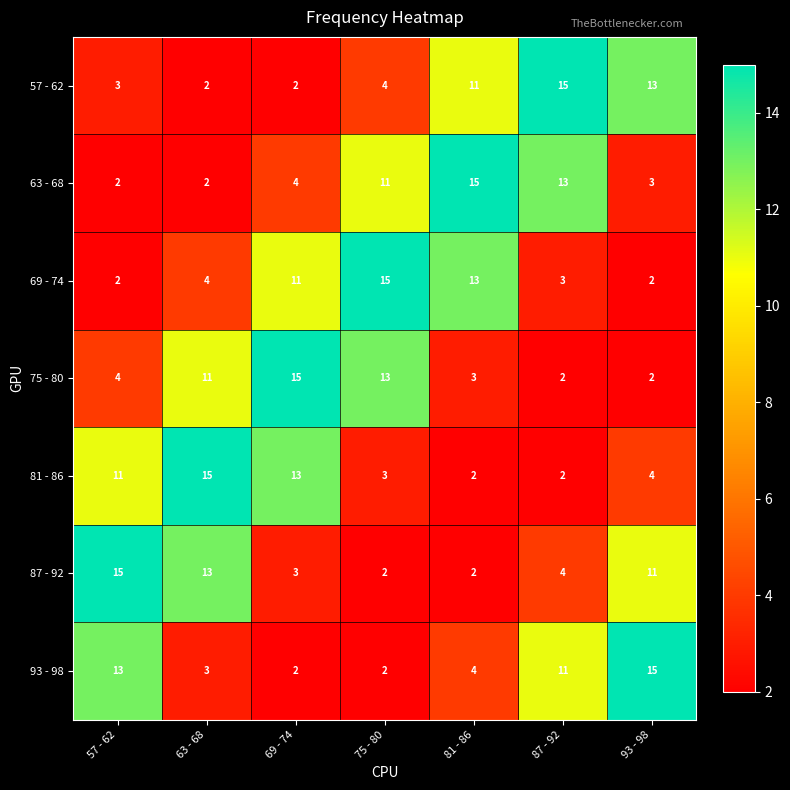

What is the maximum value for 87 - 92?

15